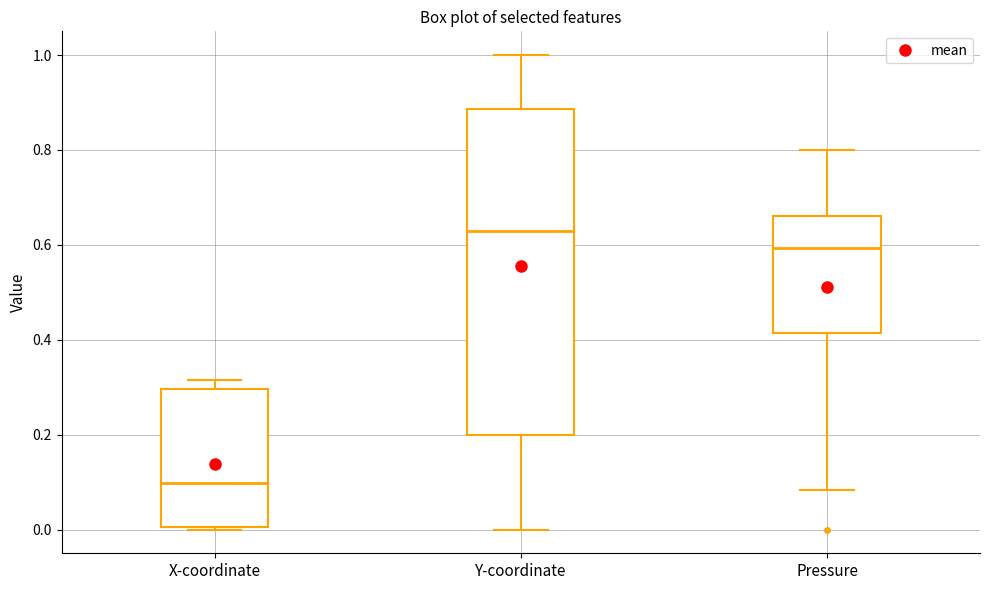

Reading left to right, transcribe this box plot: for each box, give where its median line is, the range the box spans, and where its two whiskers end, as read against the y-axis. The values are not printed on the chart, so give them approximately, as read against the axis.

X-coordinate: median 0.10, box 0.00 to 0.30, whiskers 0.00 to 0.32
Y-coordinate: median 0.62, box 0.20 to 0.88, whiskers 0.00 to 1.00
Pressure: median 0.60, box 0.42 to 0.66, whiskers 0.08 to 0.80